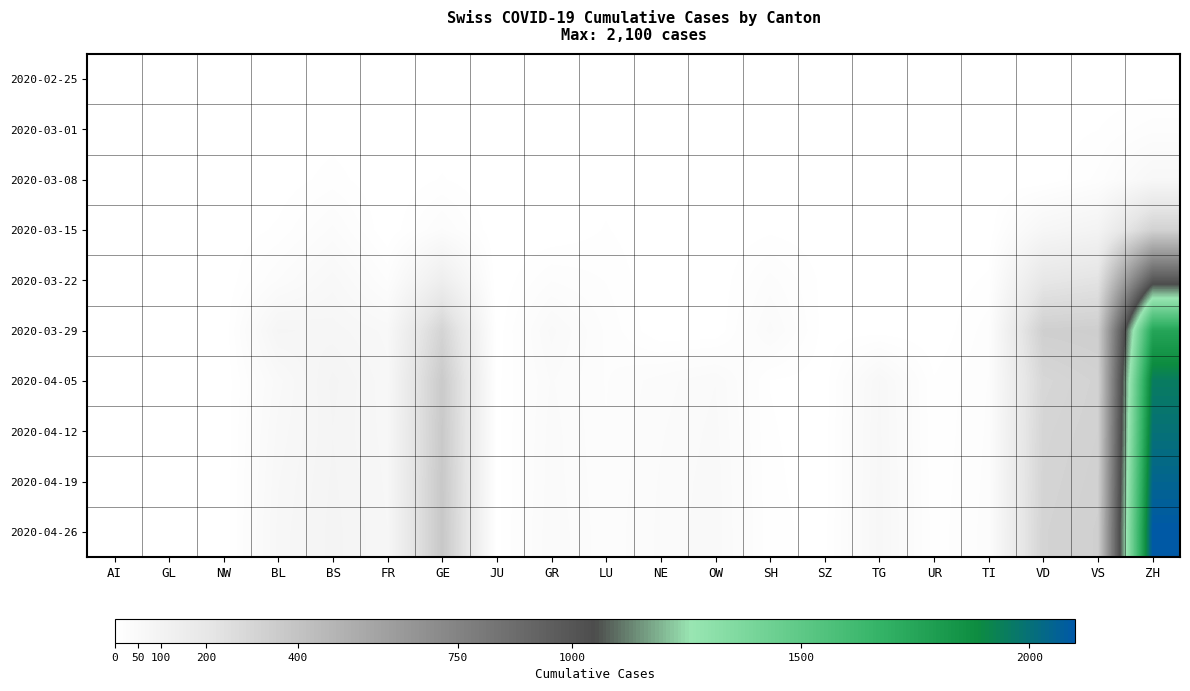

Which series changed the most between AI and TG?

2020-04-26